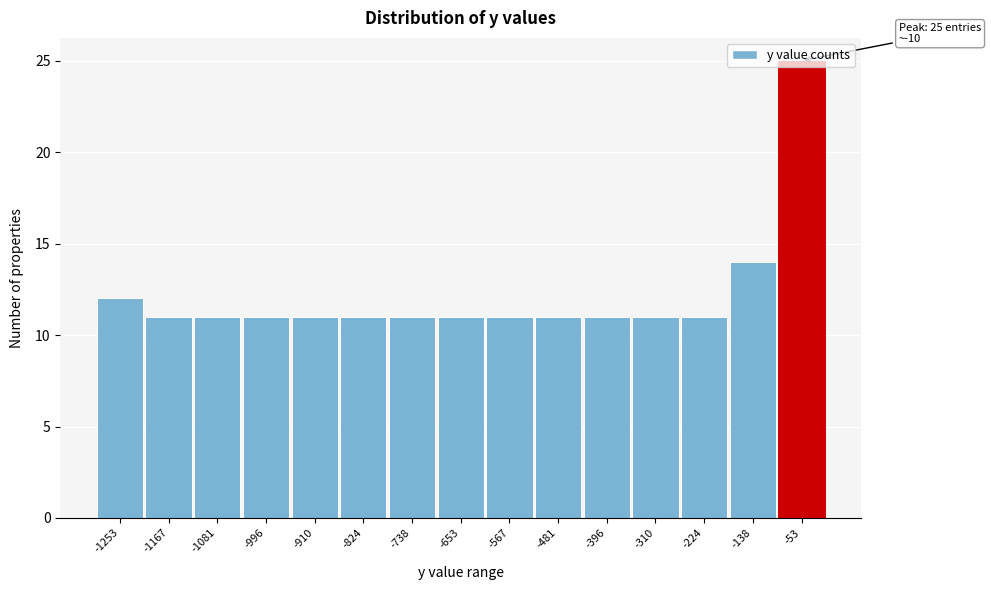

True or false: the data shows 6 at -824.

False